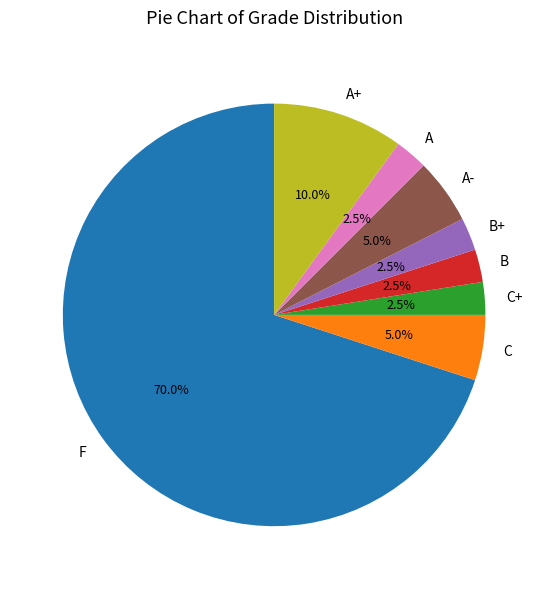

How much of the chart is everything except C?

95.0%